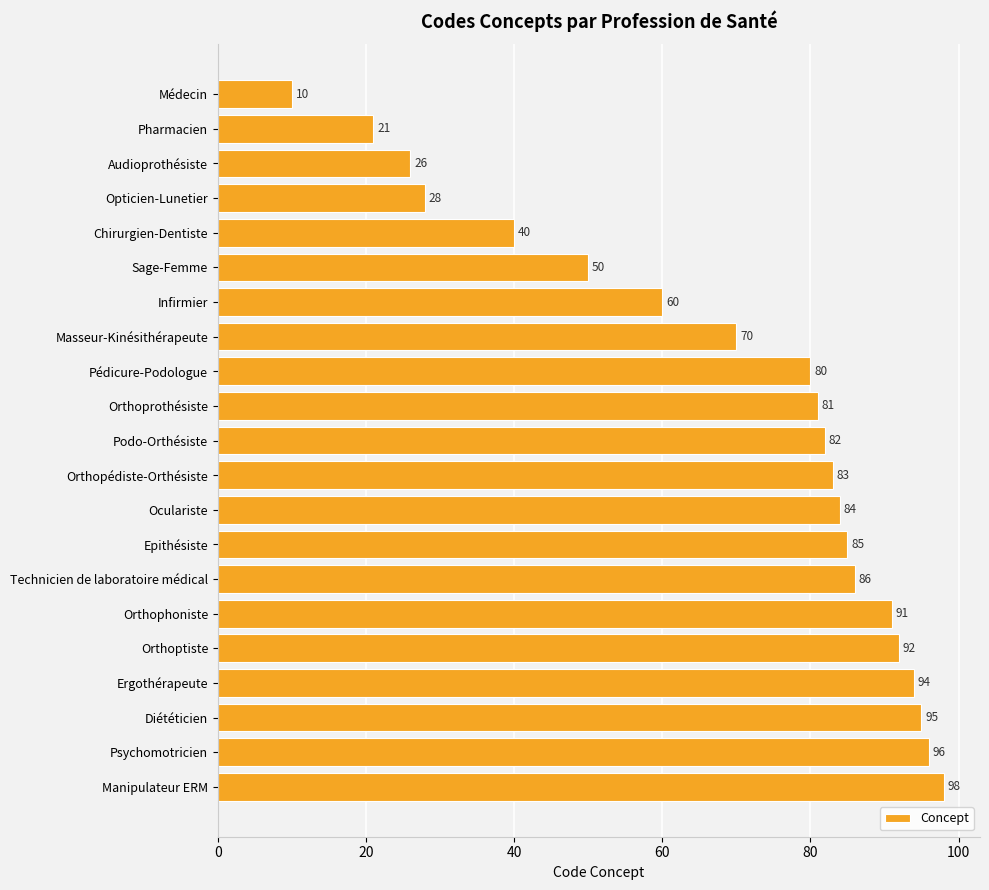

What is the change in value from Pharmacien to Audioprothésiste?

+5